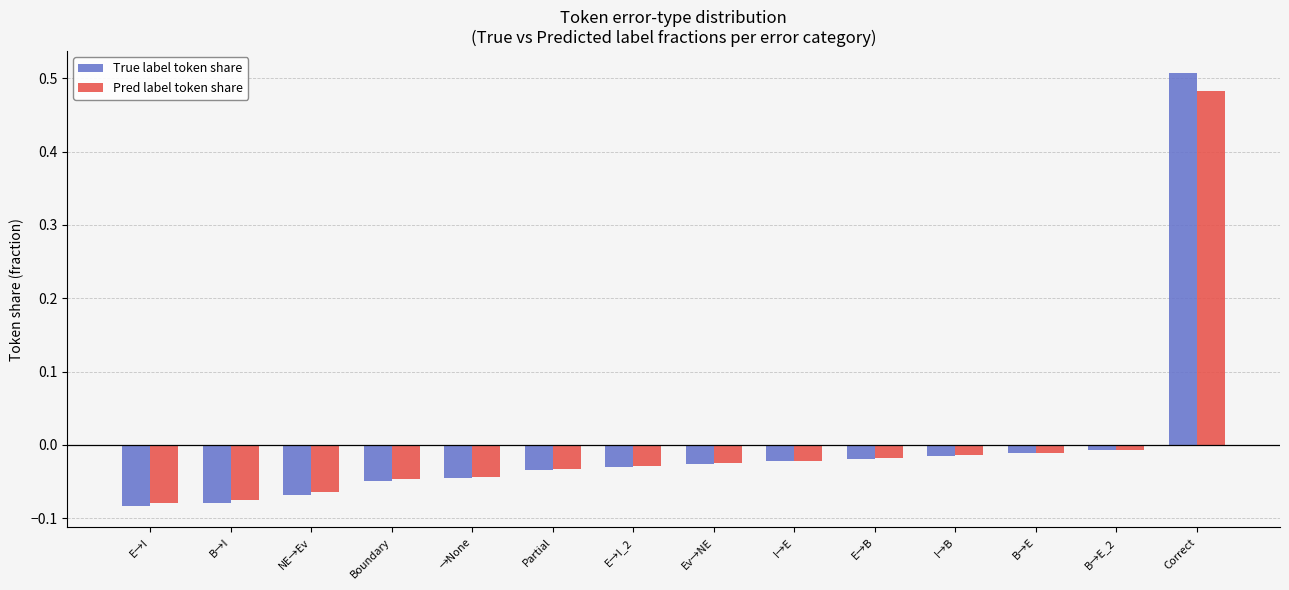

Which series has the largest range (max minus min)?

True label token share